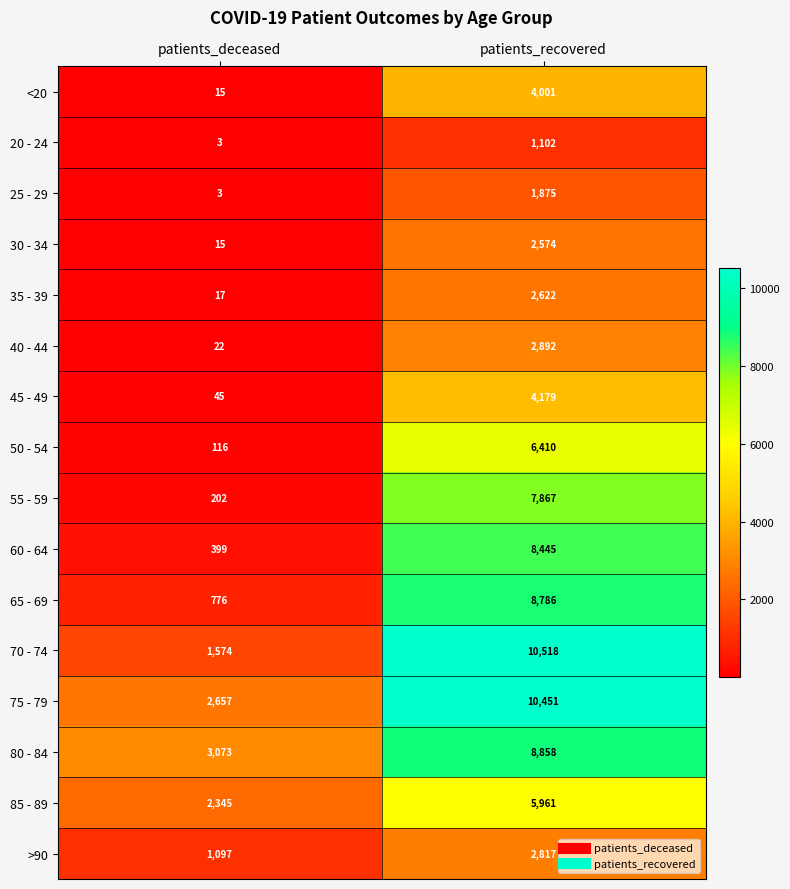

The value of 30 - 34 at patients_recovered is 2574. True or false?

True